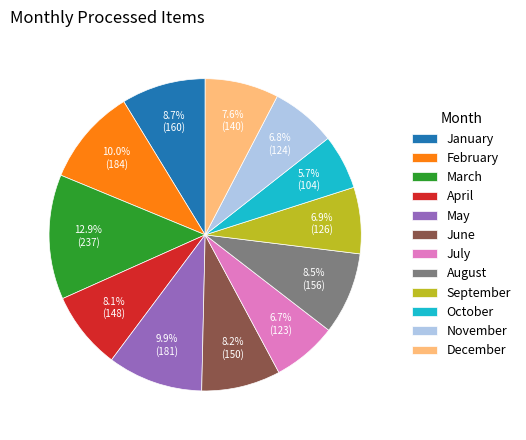

The January slice represents 9% of the pie. True or false?

True